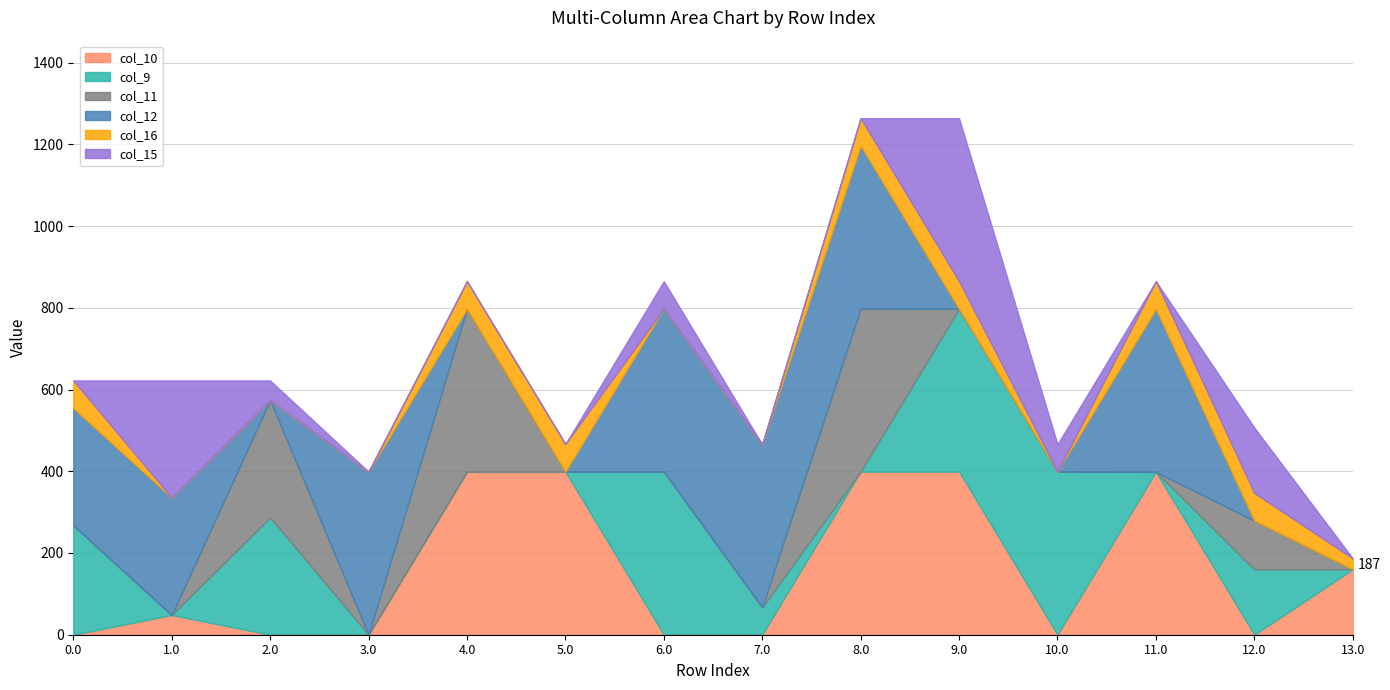

What are all the series names shown in the legend?

col_10, col_9, col_11, col_12, col_16, col_15